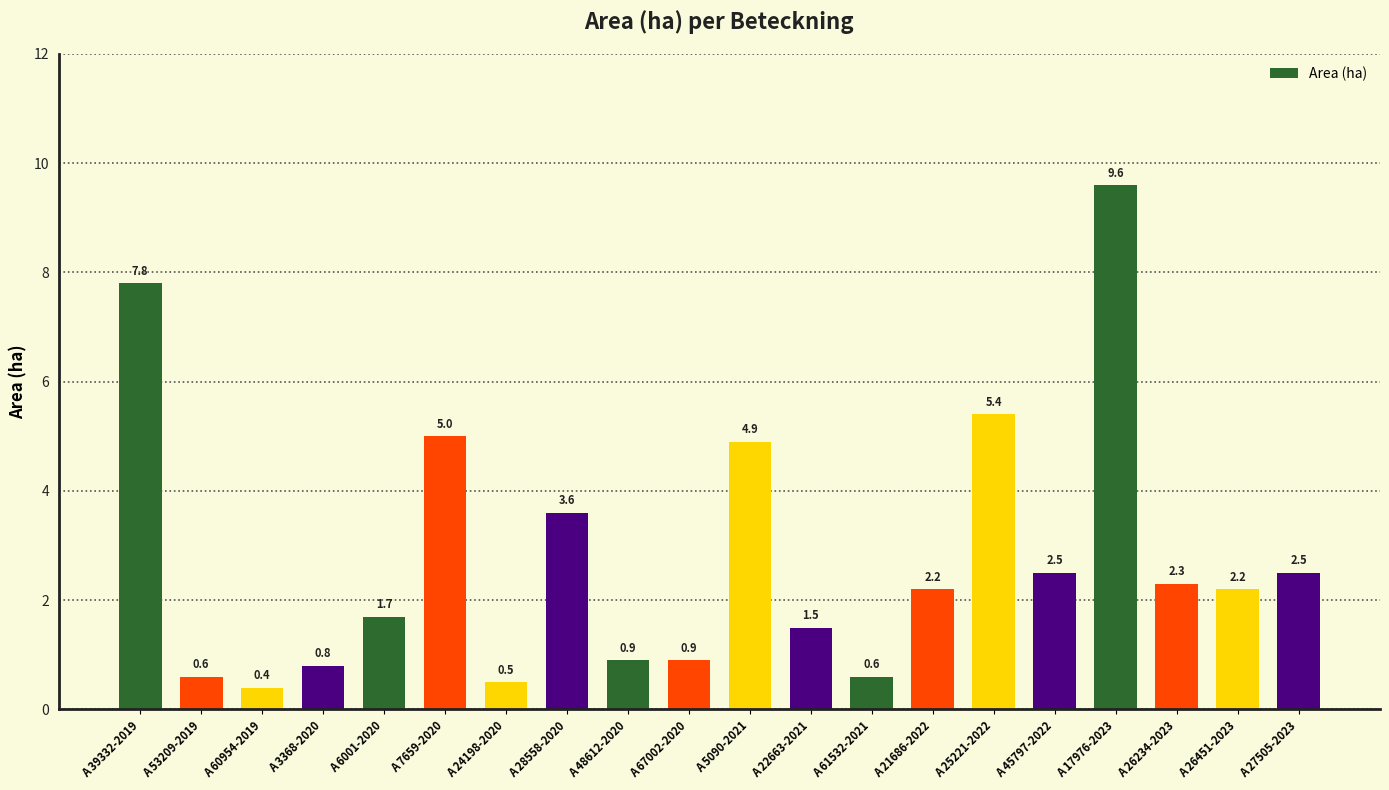

What is the change in value from A 61532-2021 to A 21686-2022?

+1.6